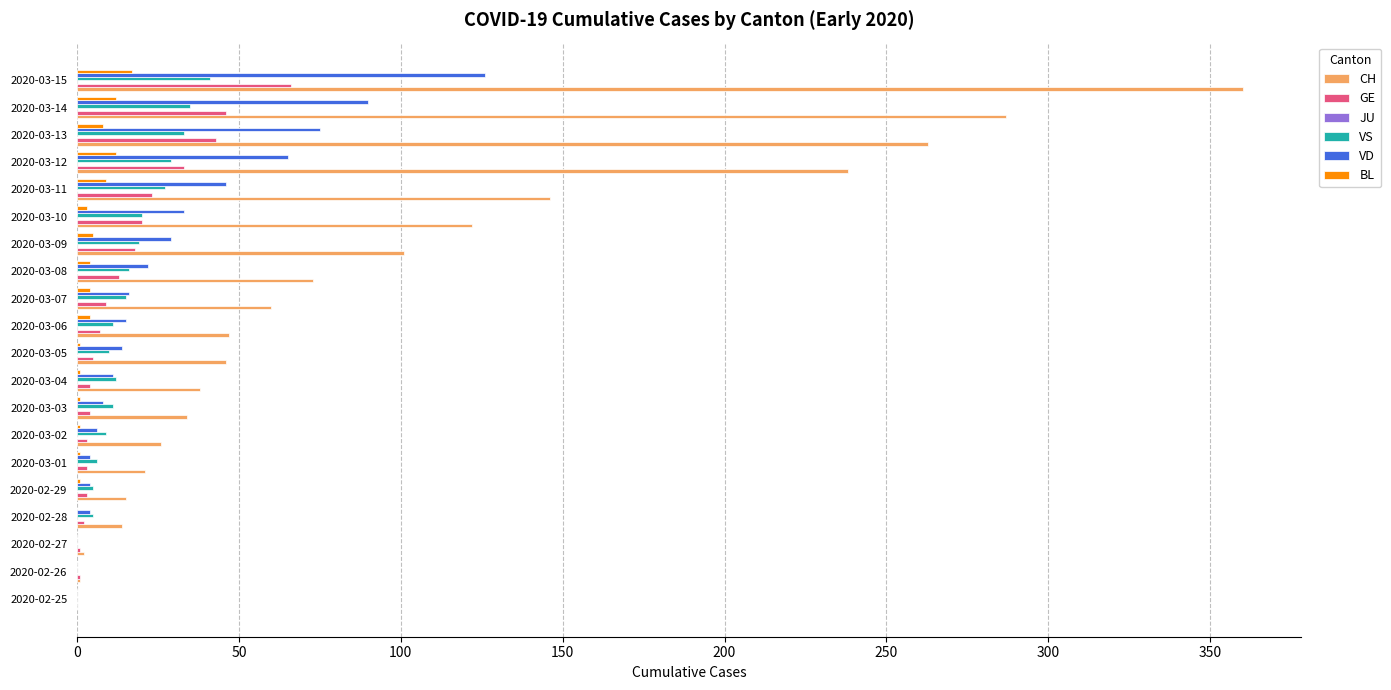

At which label does GE reach its peak?

2020-03-15